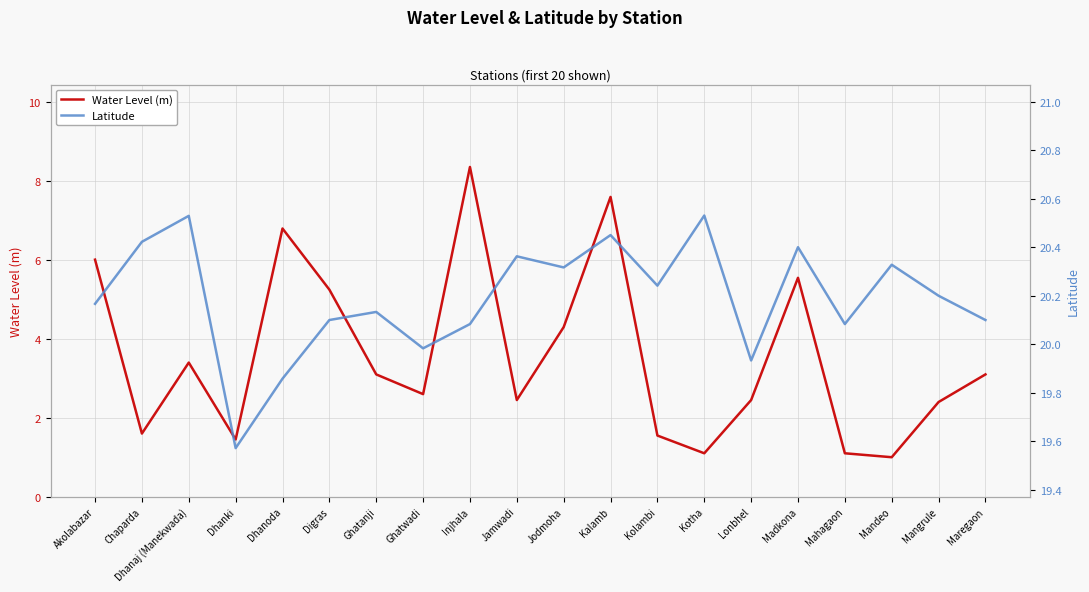

What is the maximum value shown in the chart?

20.5